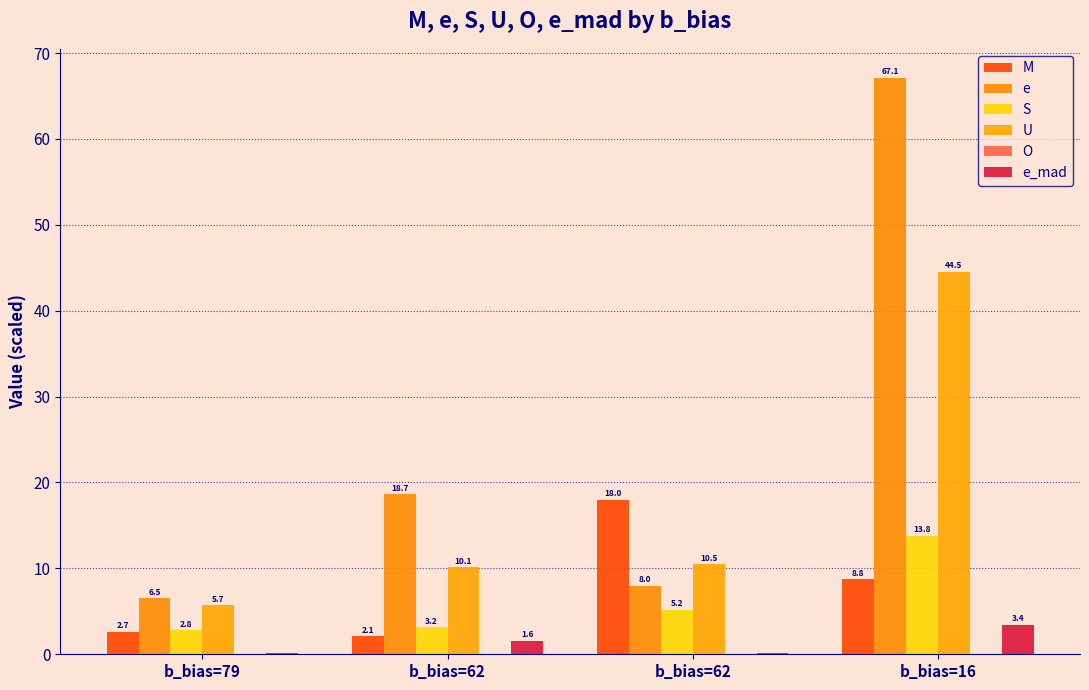

Between b_bias=79 and b_bias=62, which series saw the biggest shift?

e